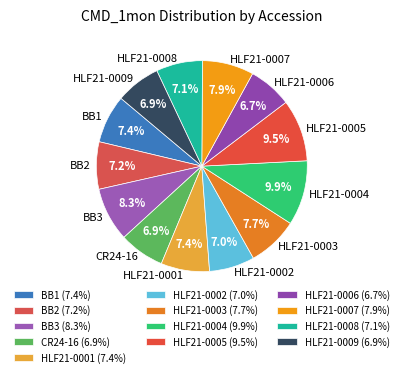

What percentage is the BB2 slice, to the nearest percent?

7%